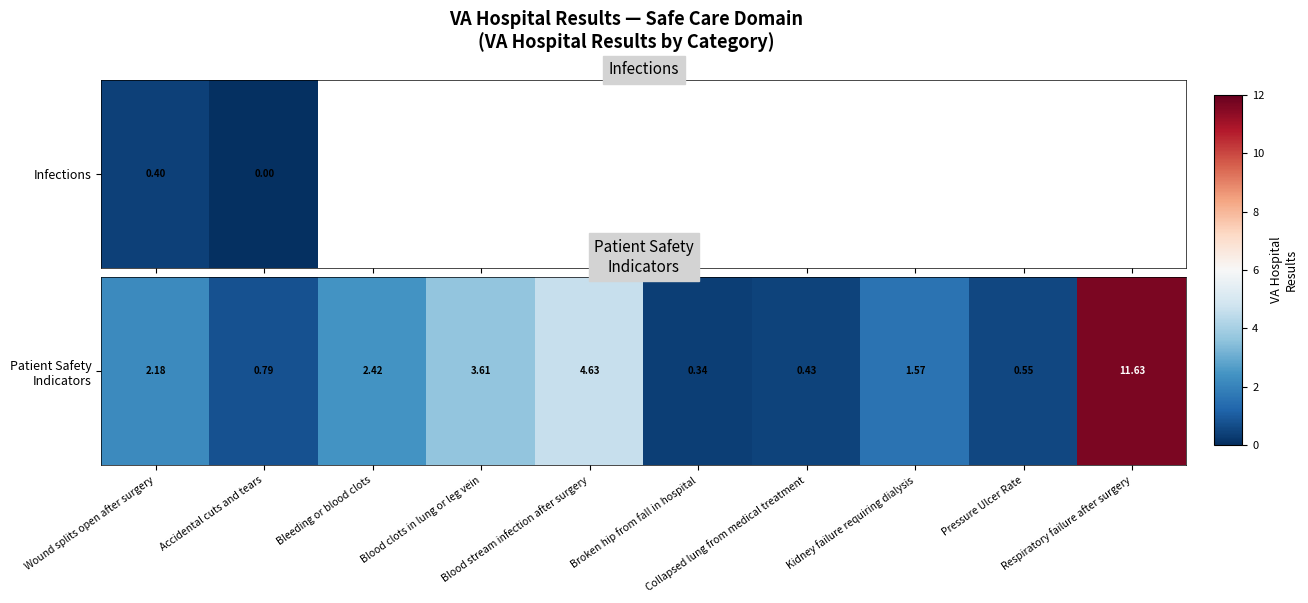

How many categories are shown in the chart?

10